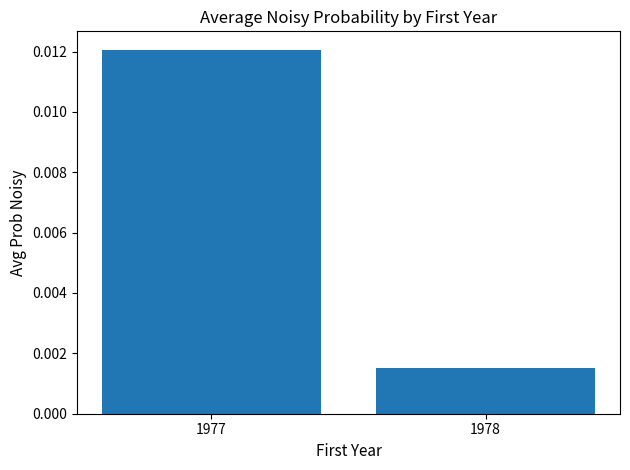

At which category does the chart reach its peak across all series?

1977